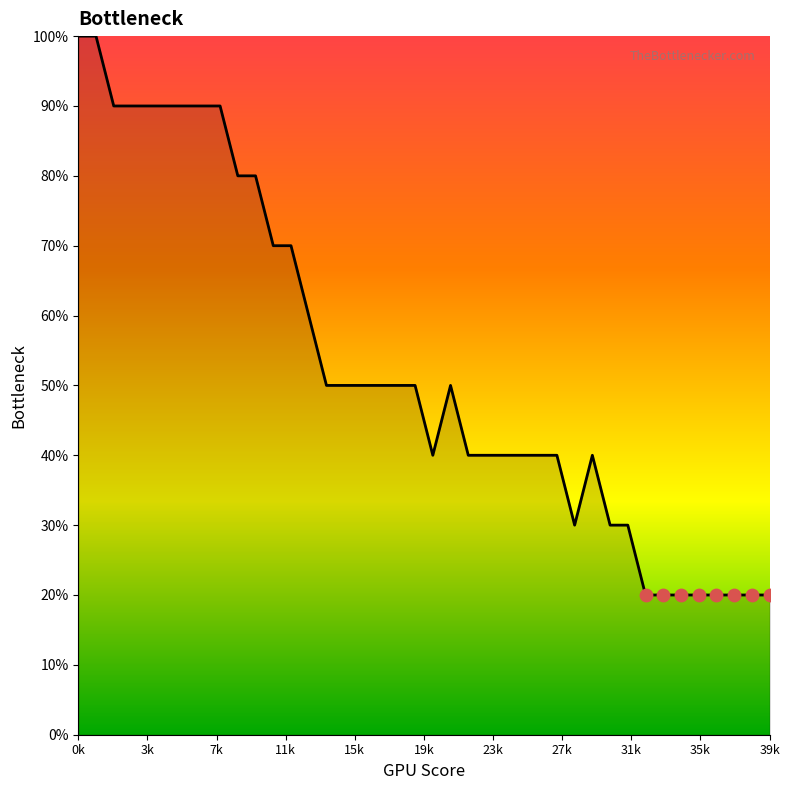

Is this an area chart (filled region under the line)?

Yes